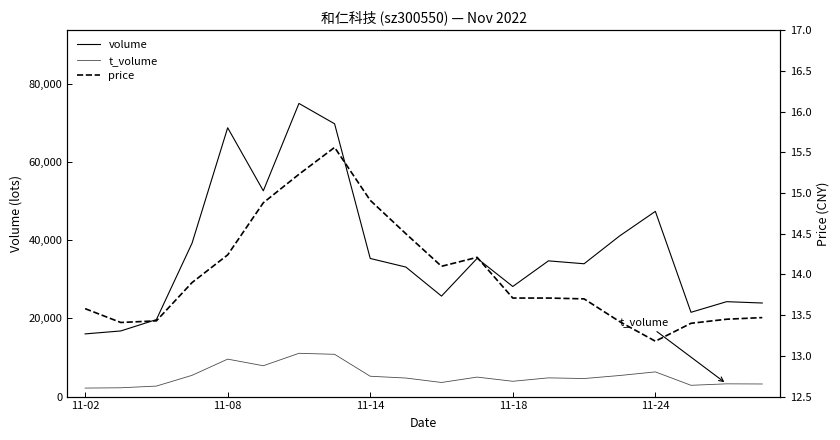

Between 5 and 15, which series saw the biggest shift?

volume